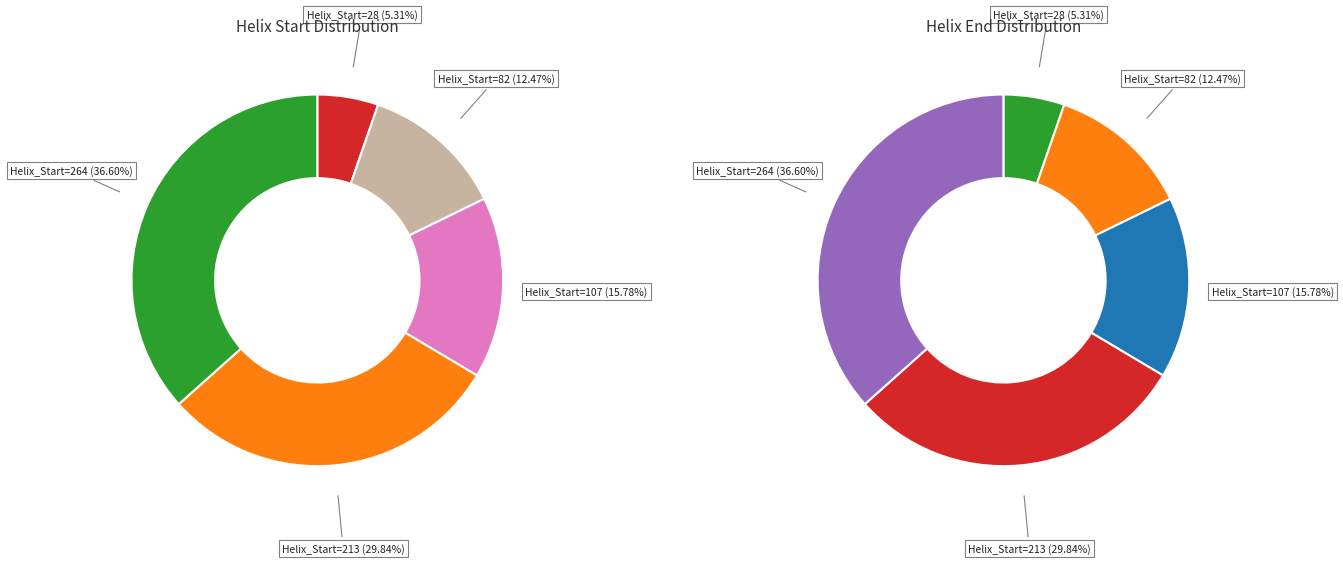

What is the change in value from 82 to 264?

+182